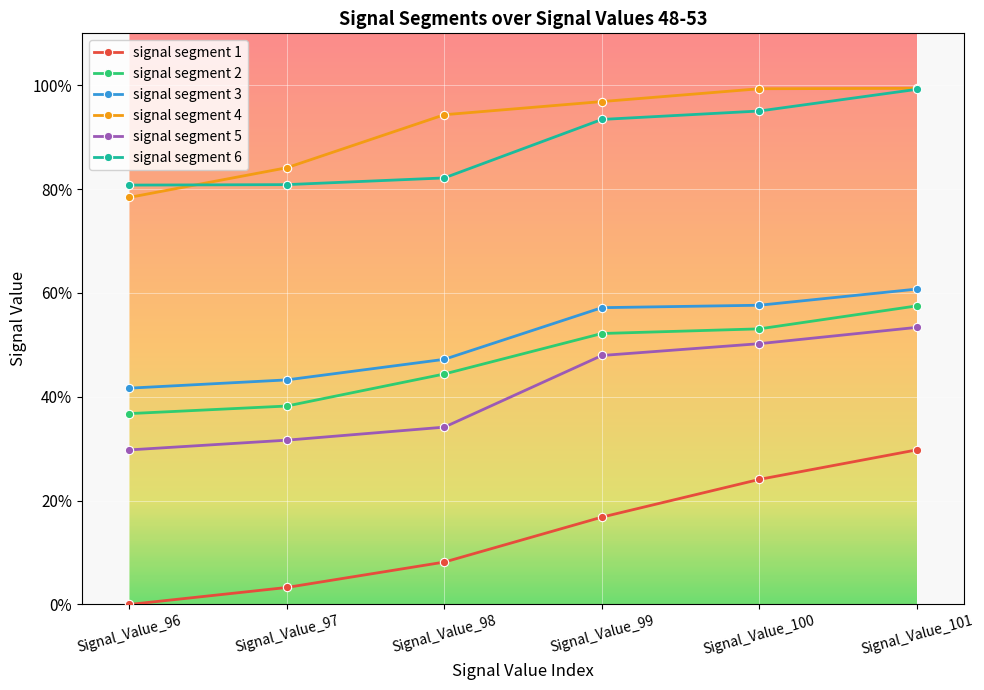

Where is signal segment 2 nearest to the value 0?

Signal_Value_96